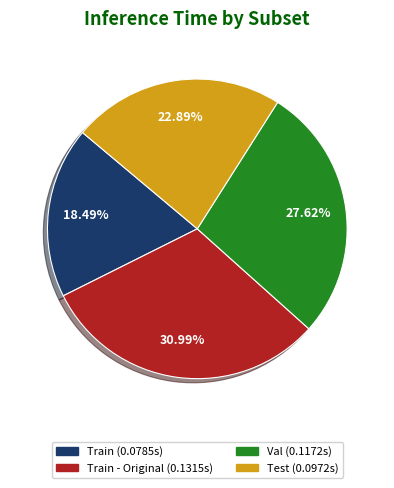

Is there any slice that represents more than half of the pie?

No